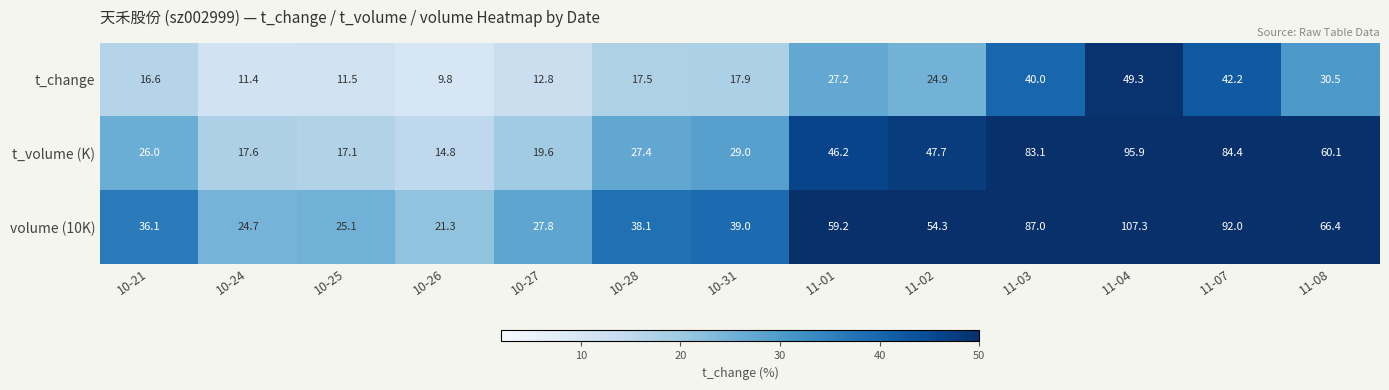

Which series has the largest total across all categories?

volume (10K)